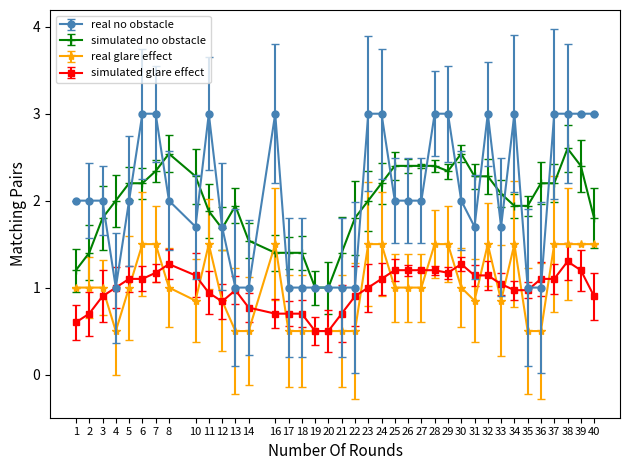

Is the value of real glare effect at 22 greater than the value of simulated no obstacle at 36?

No